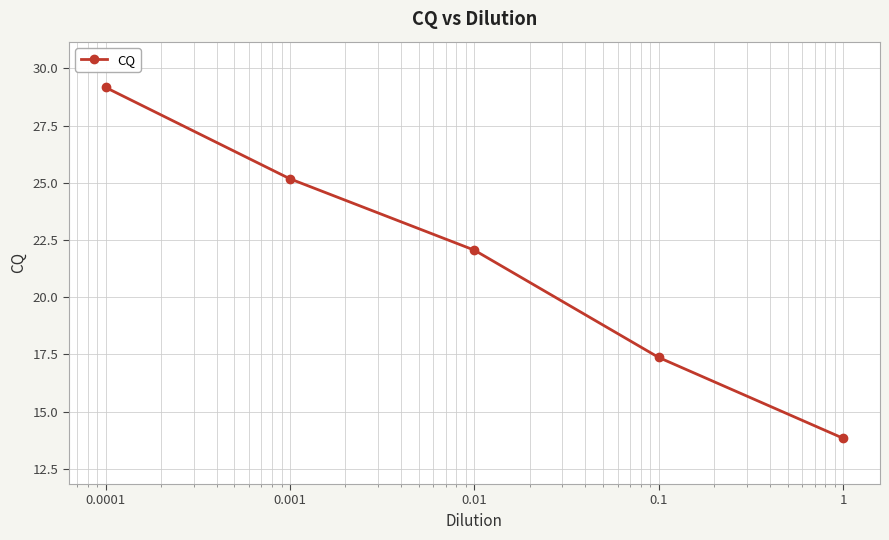

Which label corresponds to the smallest value in the chart?

1